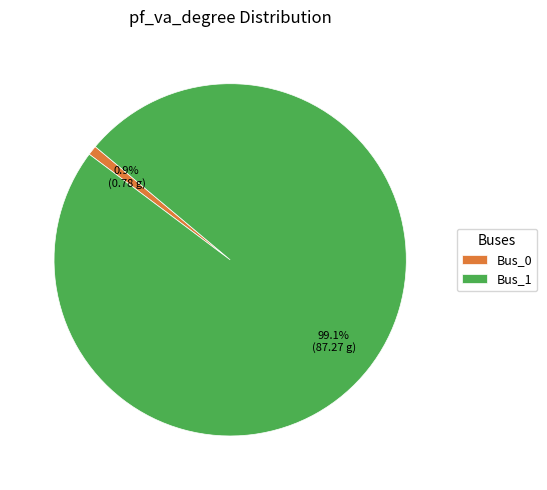

The Bus_0 slice represents 1% of the pie. True or false?

True